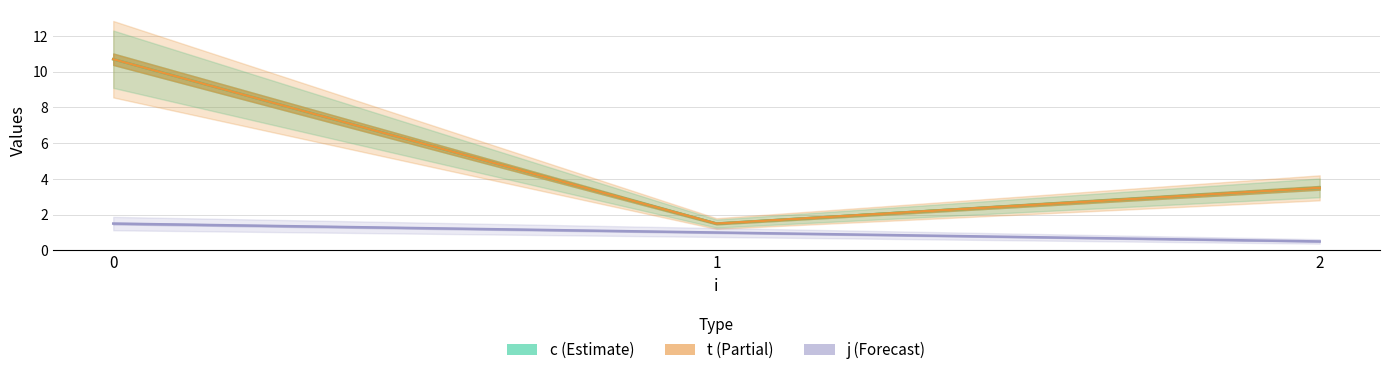

What is the greatest value displayed?

10.7